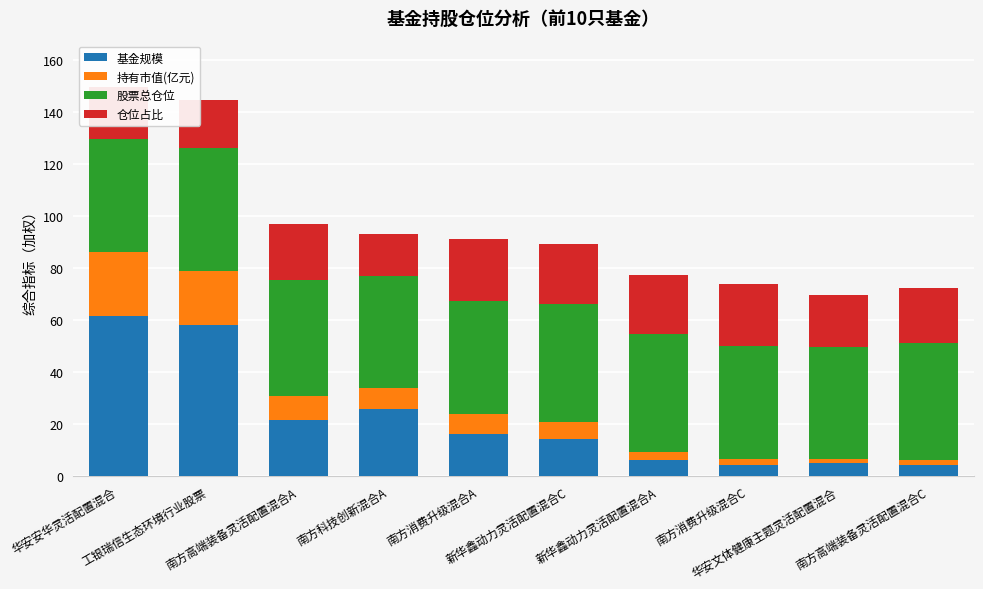

What is the highest value of the 基金规模 series?

61.5